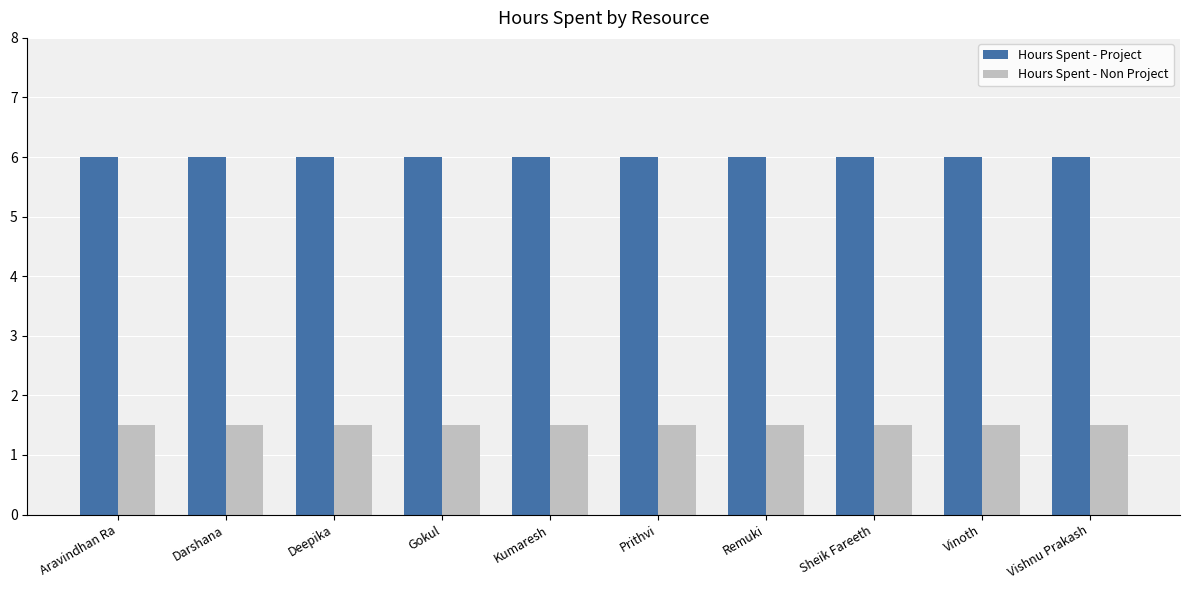

Is it true that Hours Spent - Project equals 3.4 at Darshana?

False